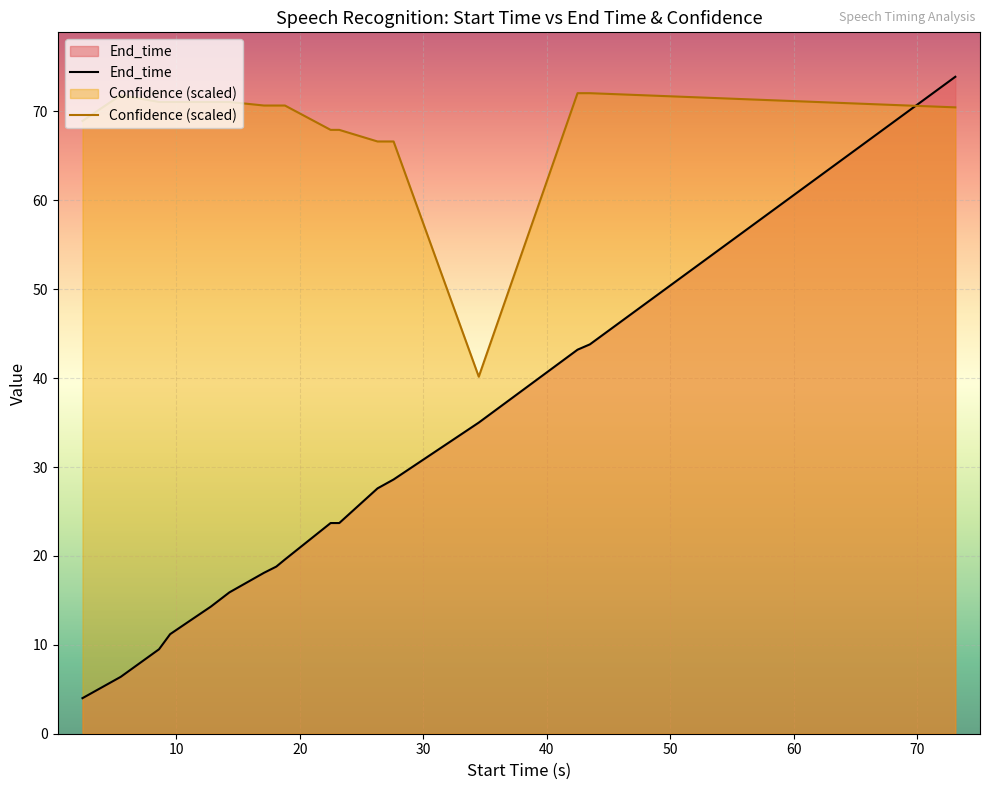

Which series has the widest spread of values?

End_time